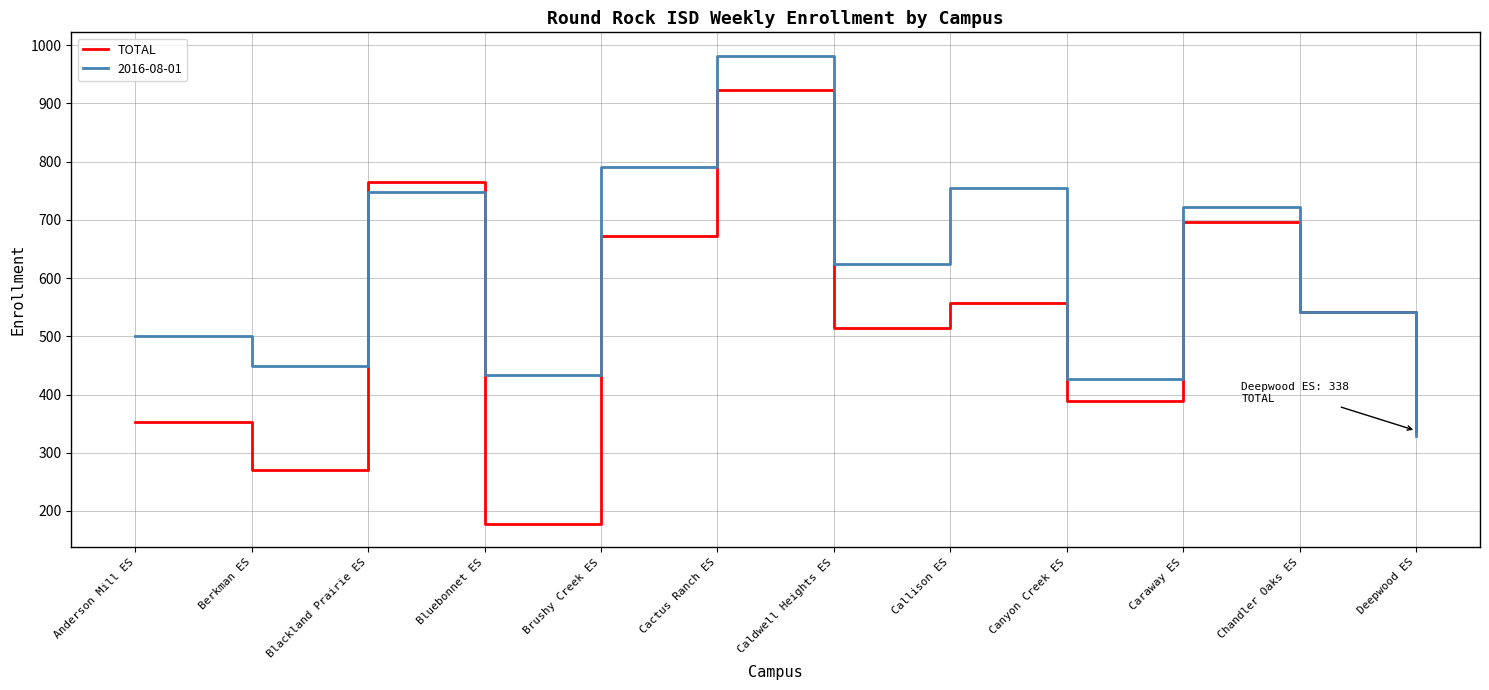

What is the greatest value displayed?

982